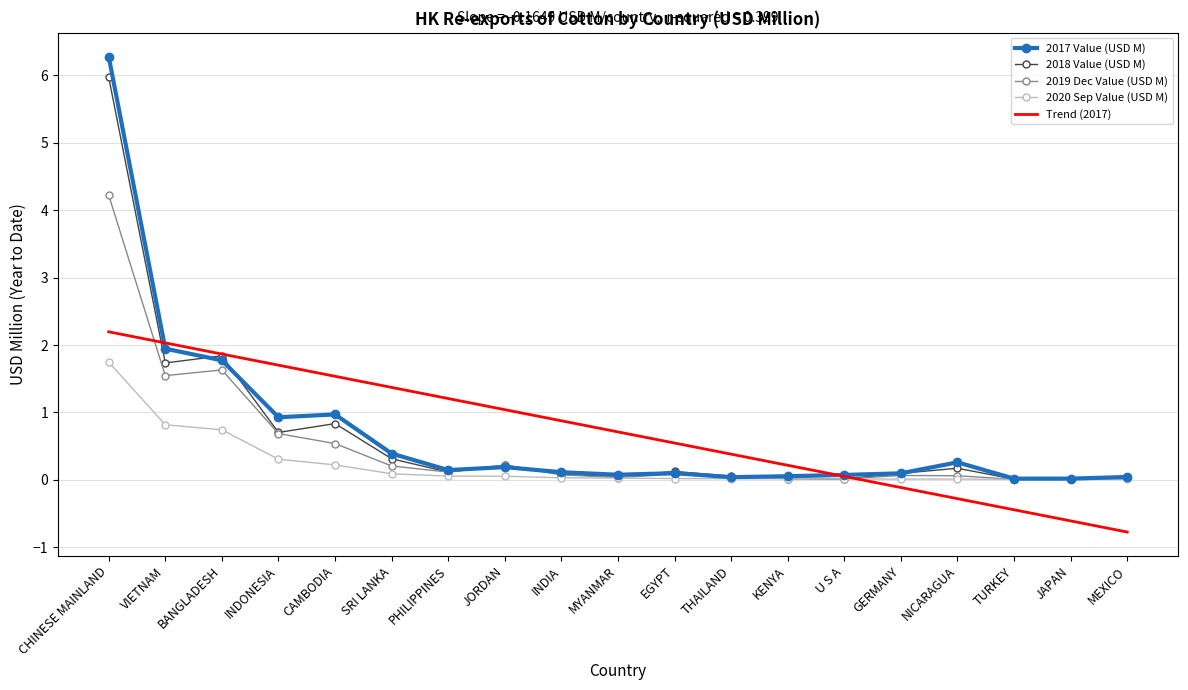

What is the minimum value shown in the chart?

-0.8